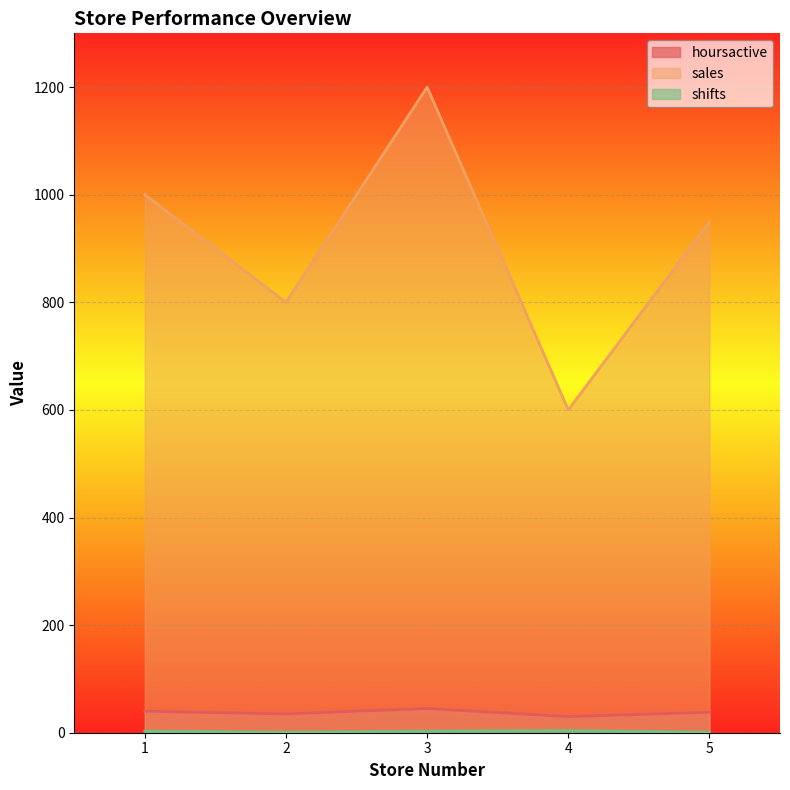

True or false: shifts and hoursactive cross at least once.

False